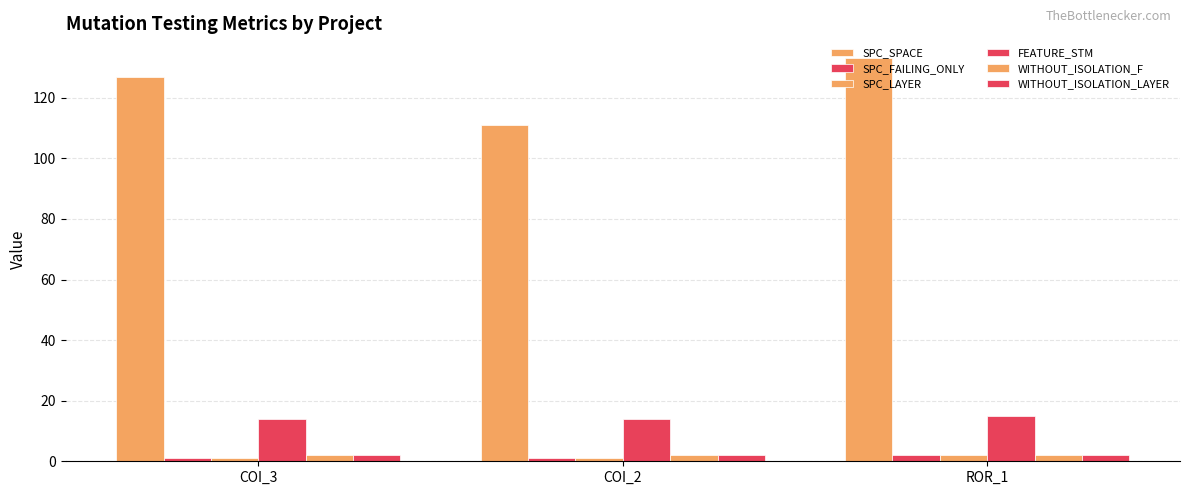

The value of SPC_SPACE at ROR_1 is 133. True or false?

True